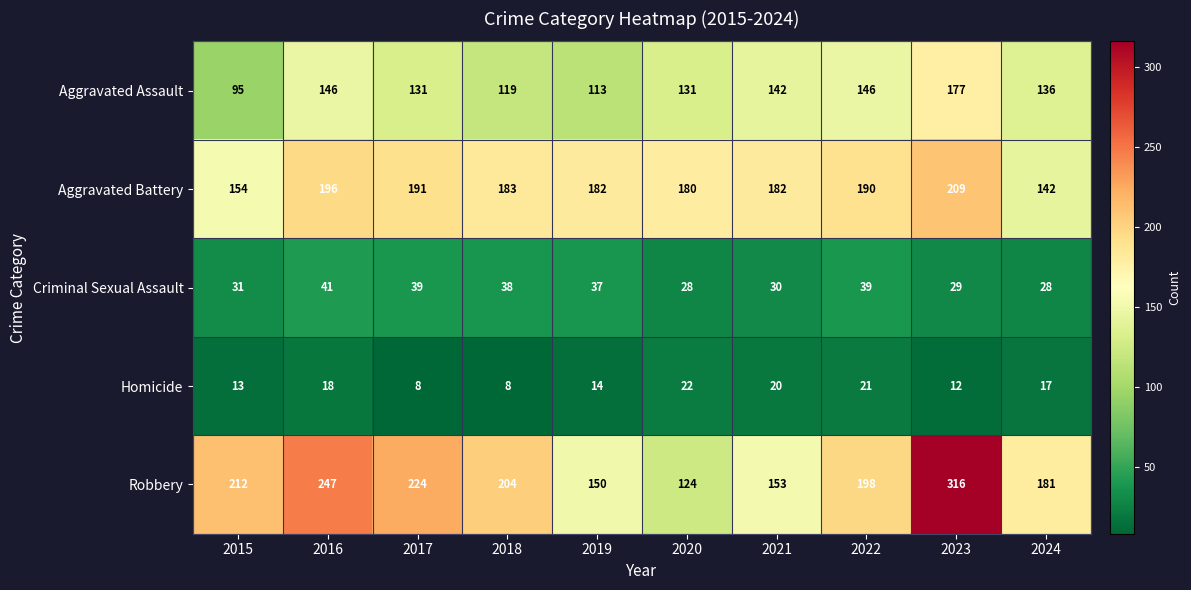

What is the maximum value for Robbery?

316